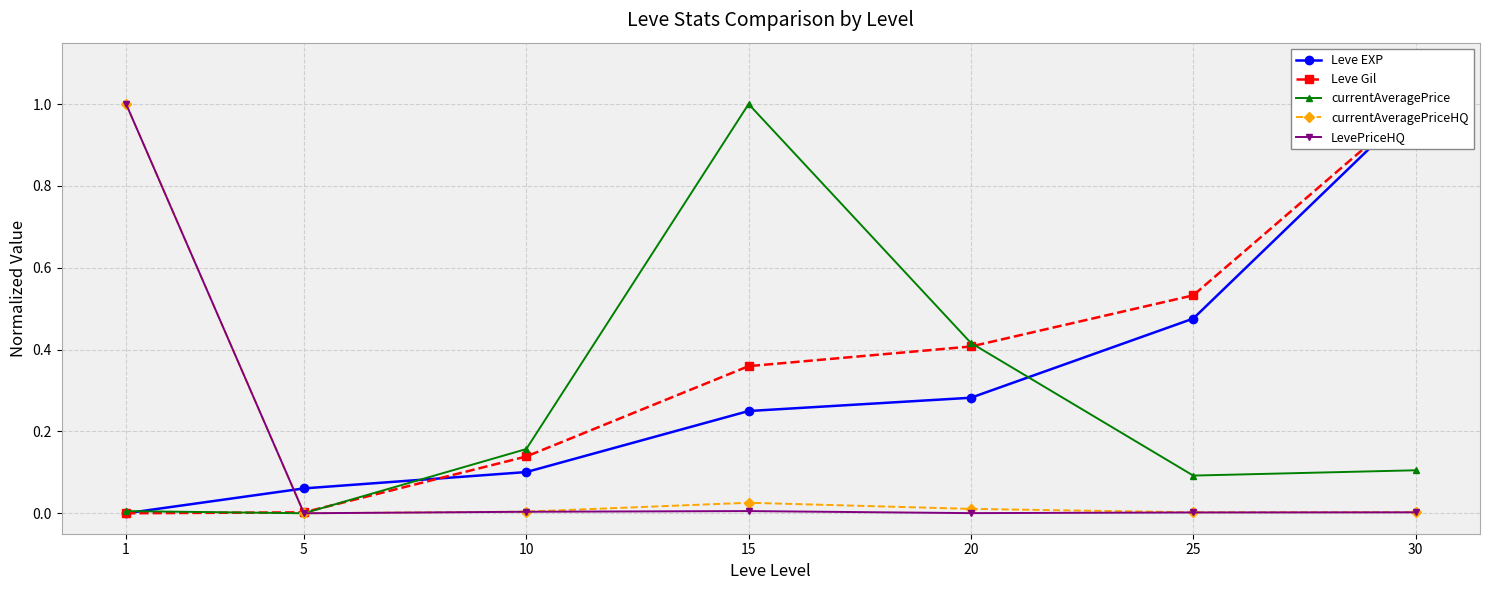

What is the sum of the Leve Gil values at 5 and 30?

1.0